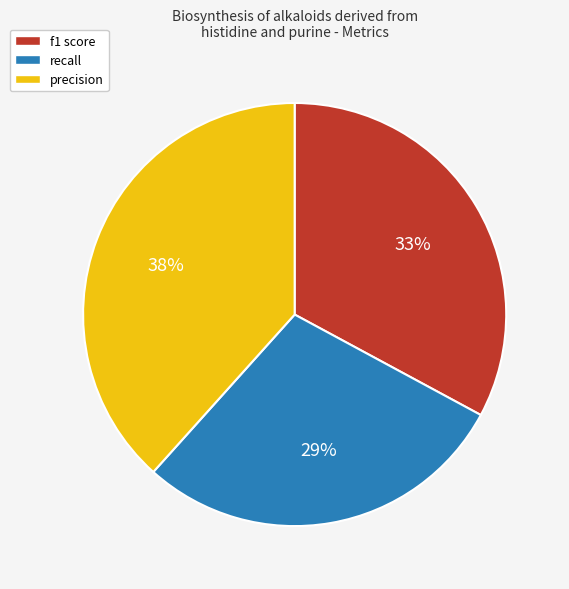

Does any single category account for the majority?

No